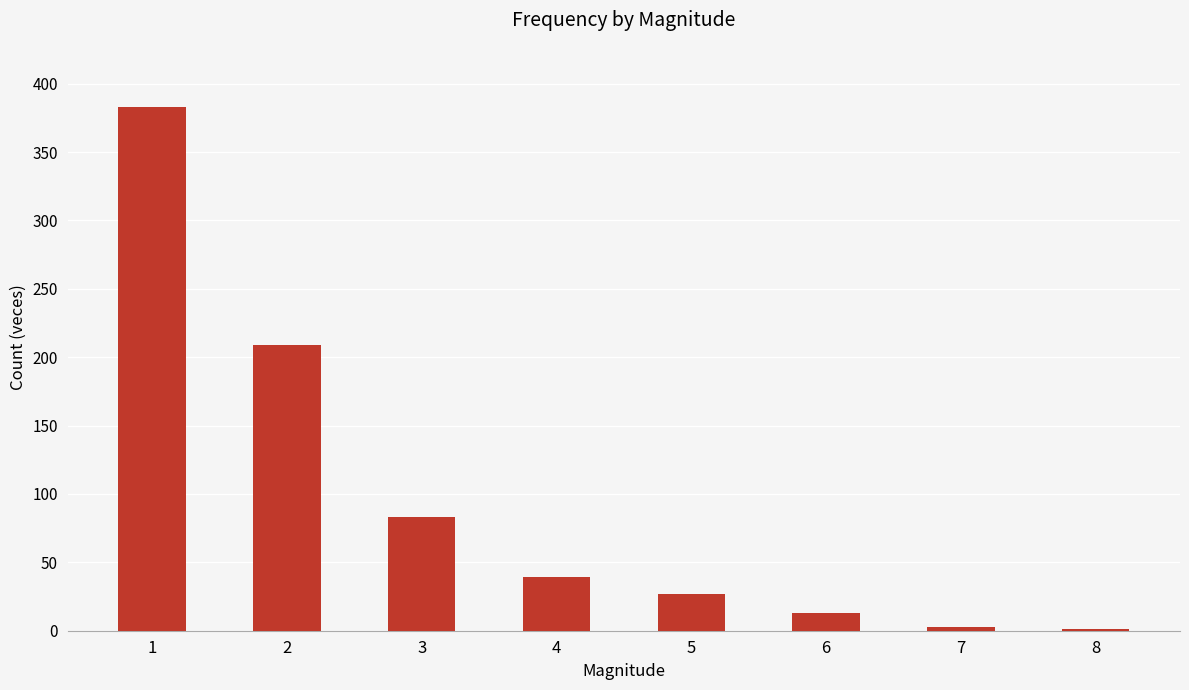

What is the greatest value displayed?

383